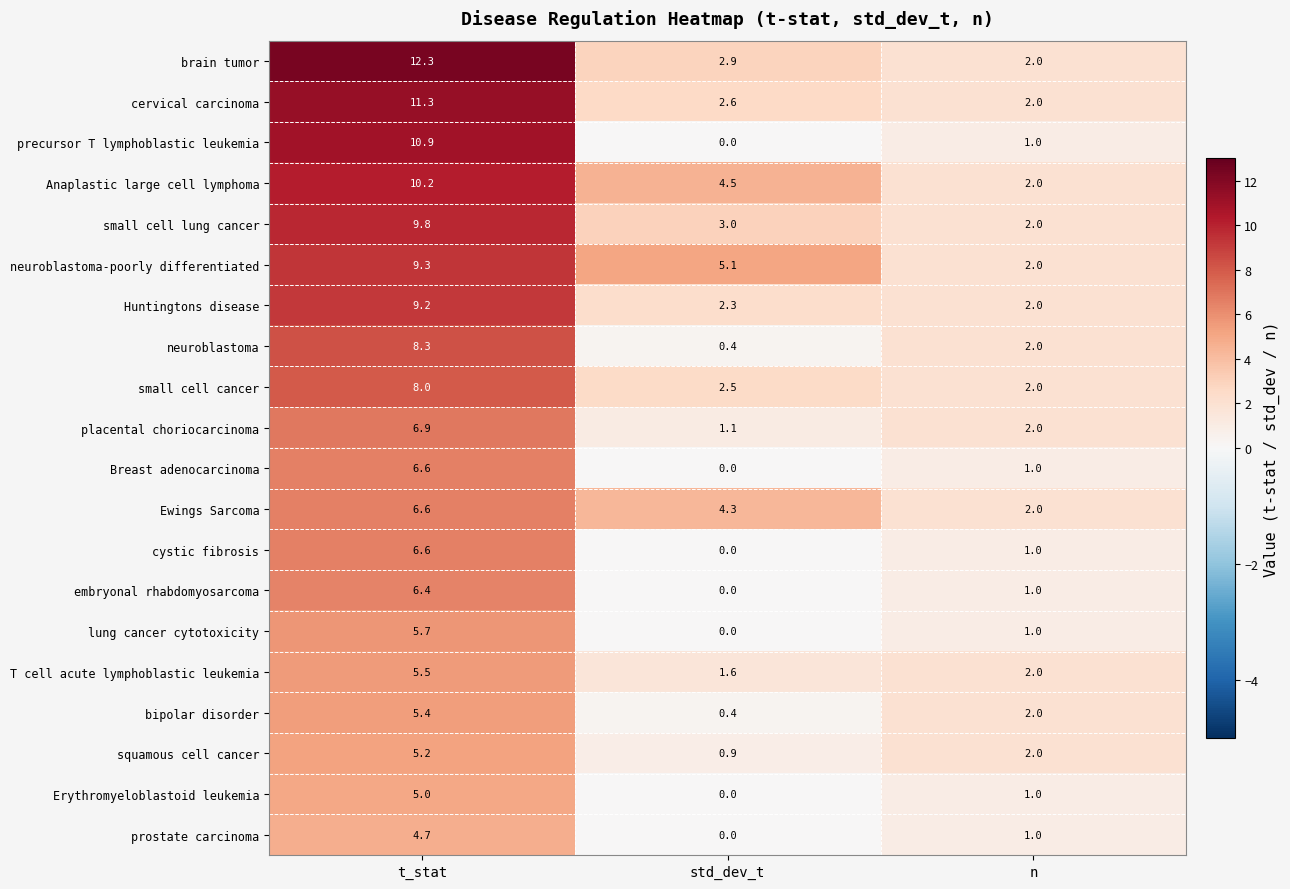

Rank the categories by Ewings Sarcoma value from highest to lowest.

t_stat, std_dev_t, n